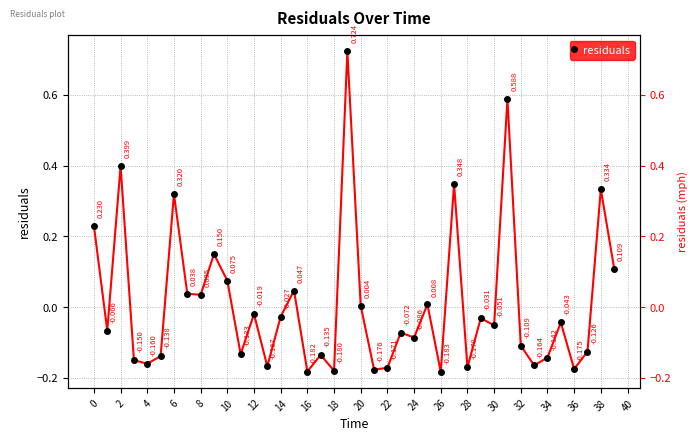

Count the number of values greater than 0.

15